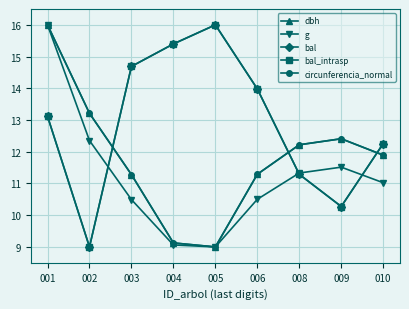

True or false: g and circunferencia_normal intersect in this chart.

False